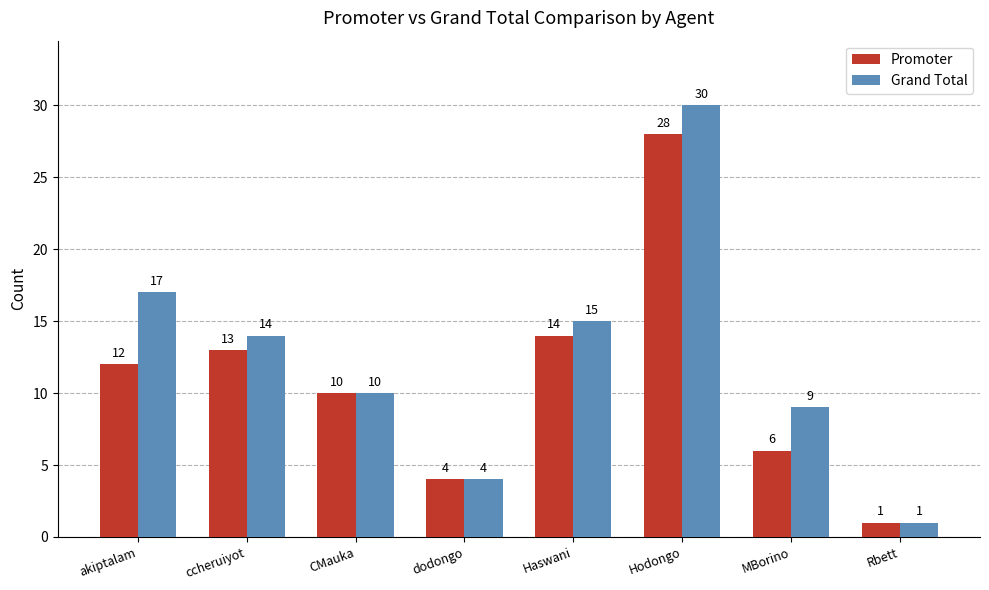

The value of Promoter at Haswani is 14. True or false?

True